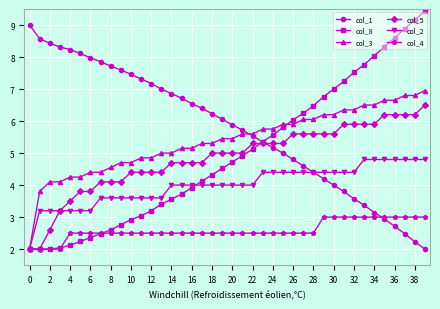

How many lines are shown in the chart?

6